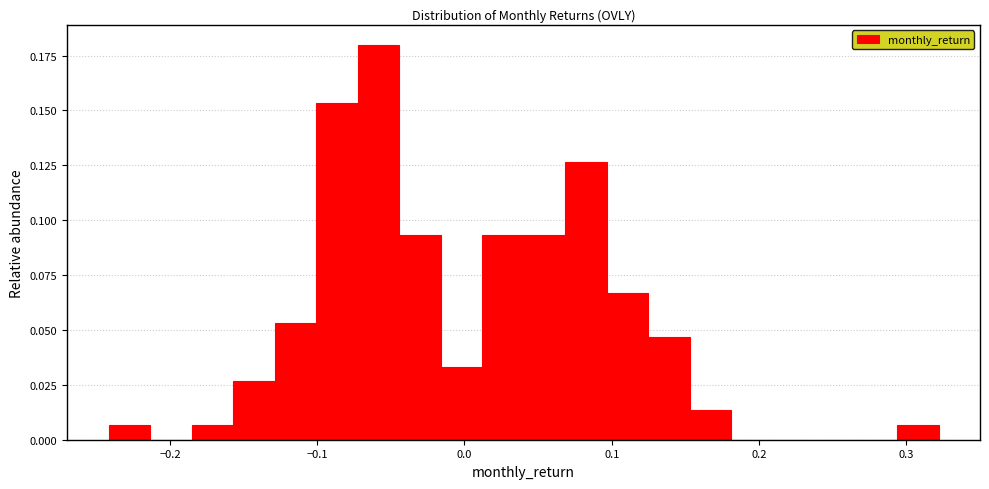

Read against the x-axis, roughly where is the centre of the tallest bar?

-0.06